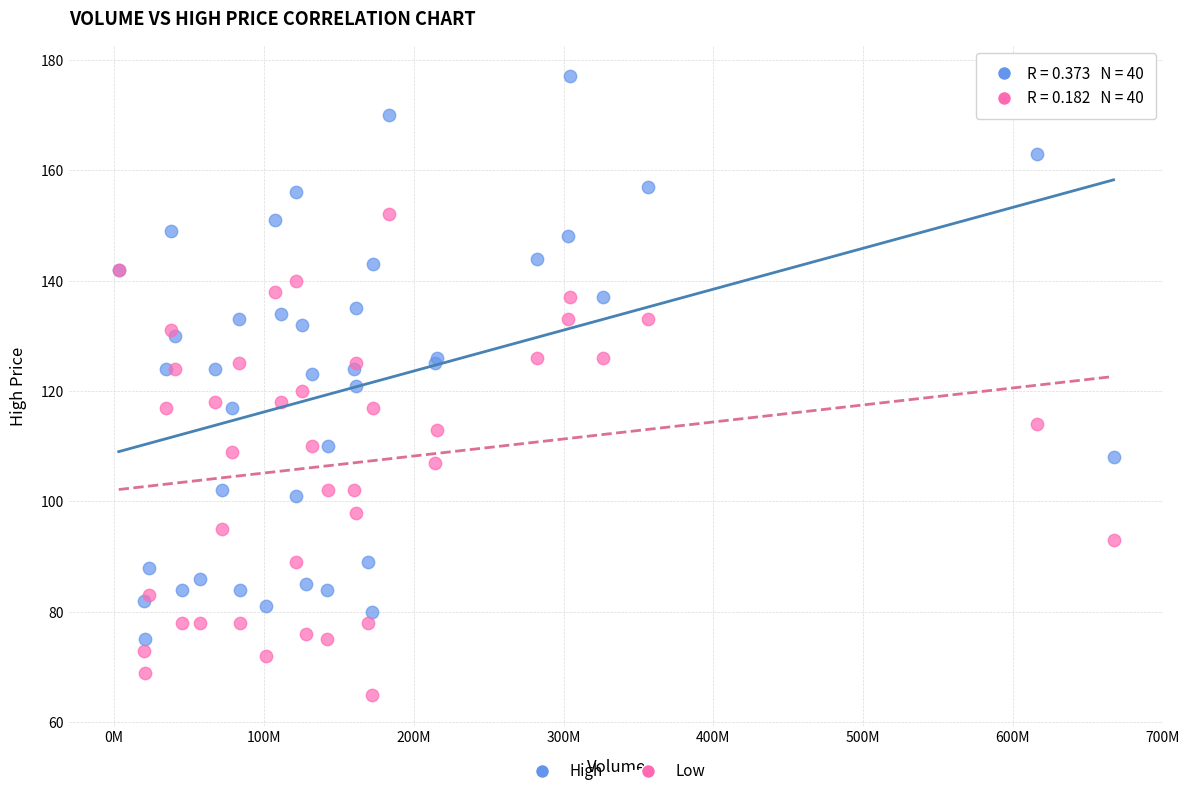

What is the X range (max minus min) for the scatter plot?

664153300